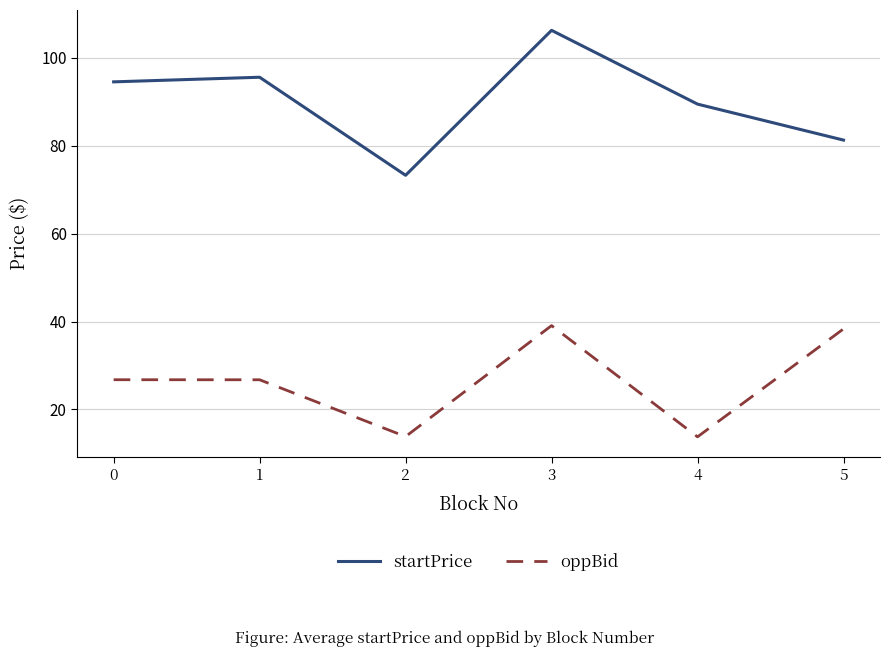

The startPrice series shows 59.3 at 3. True or false?

False